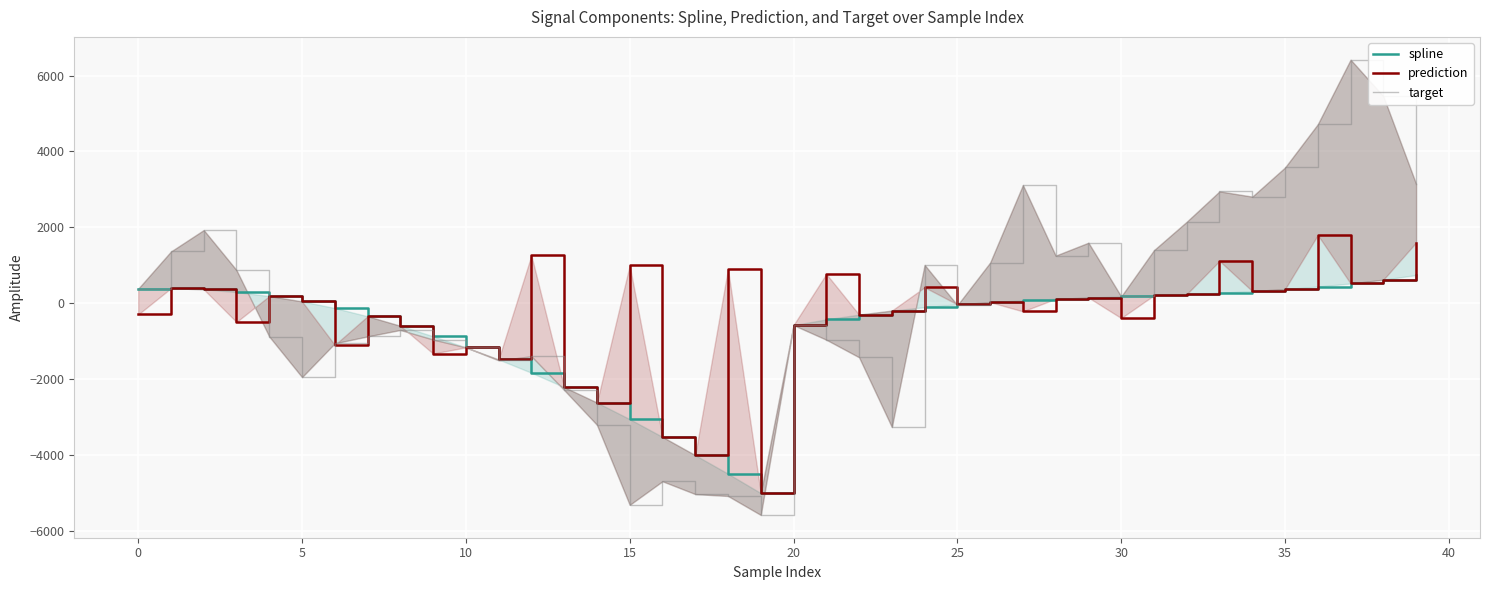

How many lines are shown in the chart?

3